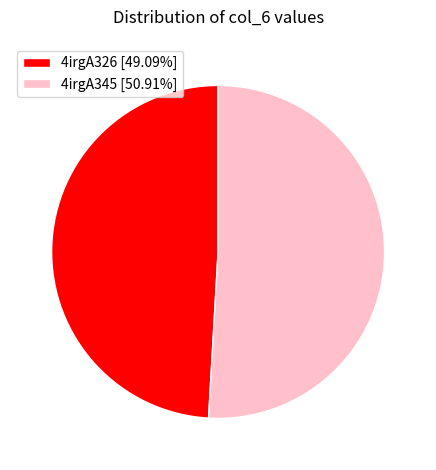

How many slices are in this pie chart?

2